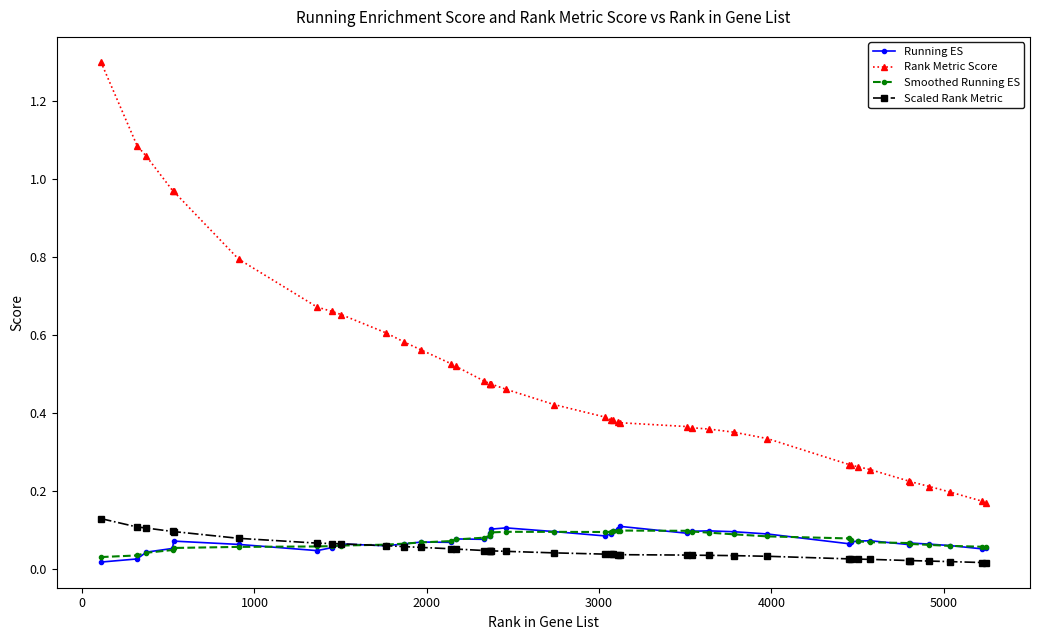

Which series has the largest range (max minus min)?

Rank Metric Score